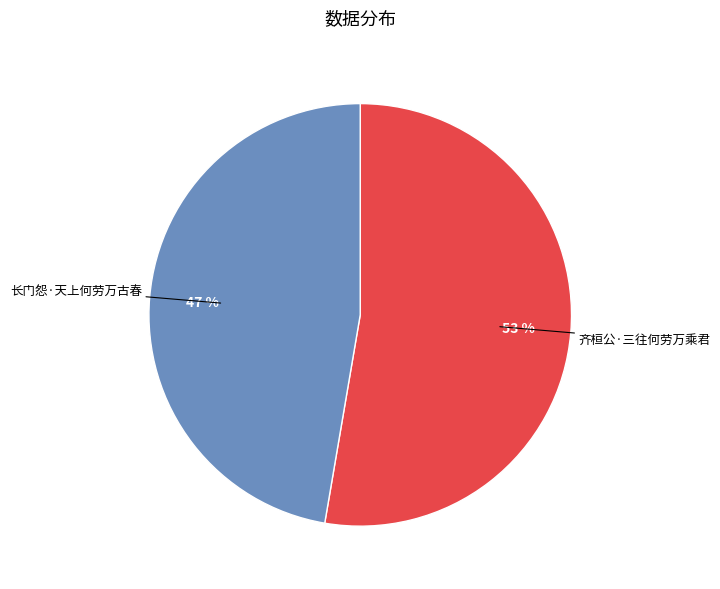

Count the number of slices in the pie.

2